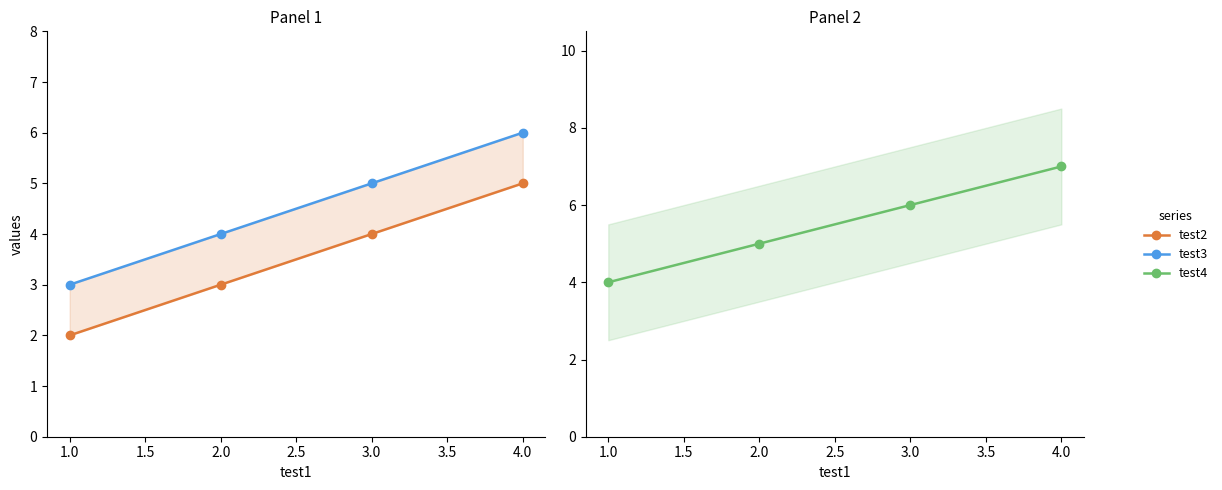

Is it true that test3 equals 5 at 1.0?

False